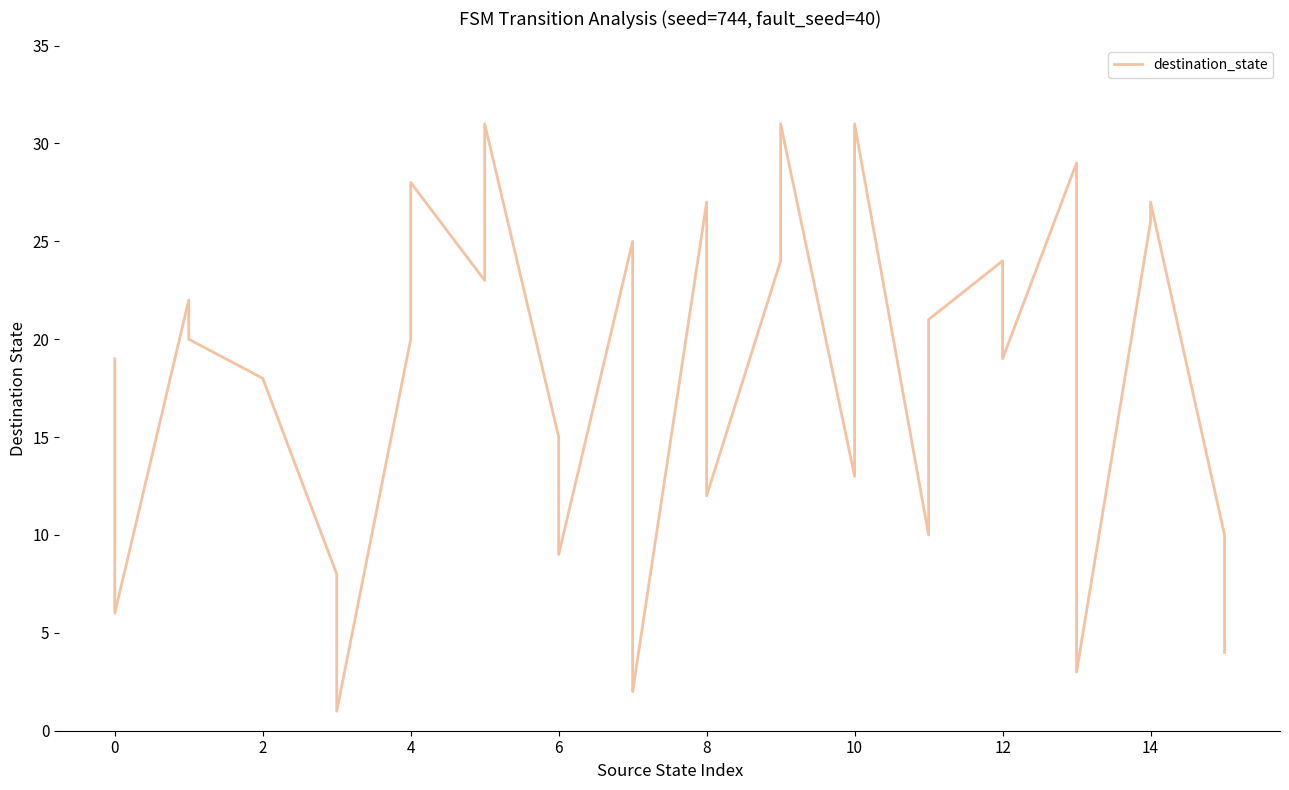

What is the minimum value shown in the chart?

1